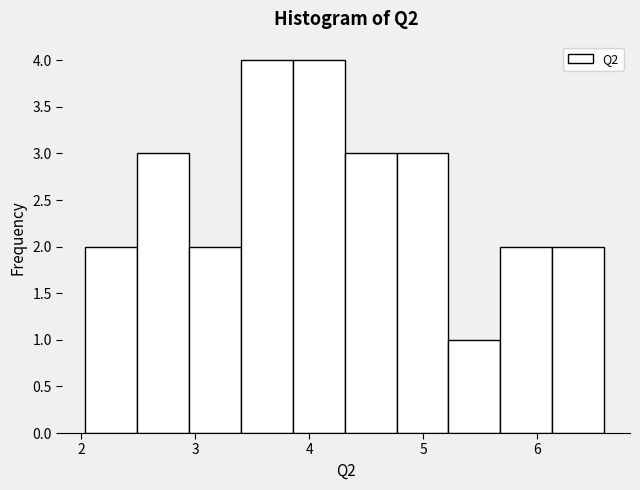

Reading left to right, list every bar in this chart as the range it spans on the x-axis followed by its height. Neither the bar edges nor the heights are printed on the chart, so give them approximately, as read against the axes.

2.0 to 2.5: 2
2.5 to 2.9: 3
2.9 to 3.4: 2
3.4 to 3.9: 4
3.9 to 4.3: 4
4.3 to 4.8: 3
4.8 to 5.2: 3
5.2 to 5.7: 1
5.7 to 6.1: 2
6.1 to 6.6: 2